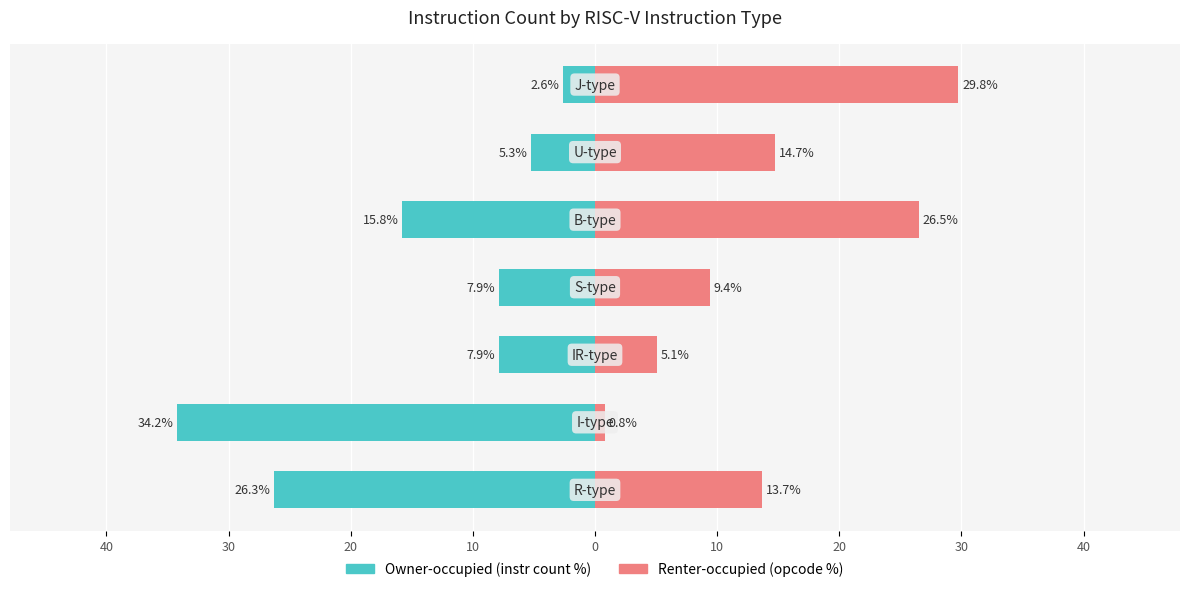

How many values in the Owner-occupied series exceed -7?

2